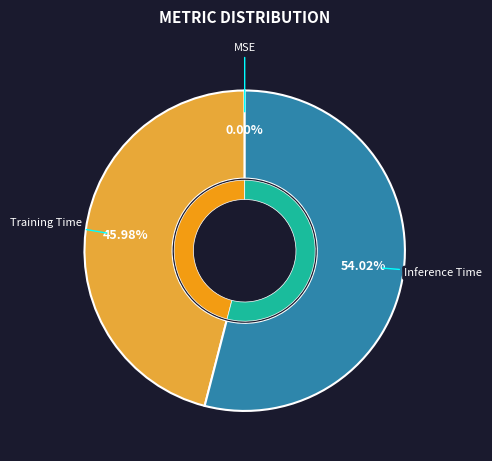

Count the number of slices in the pie.

3